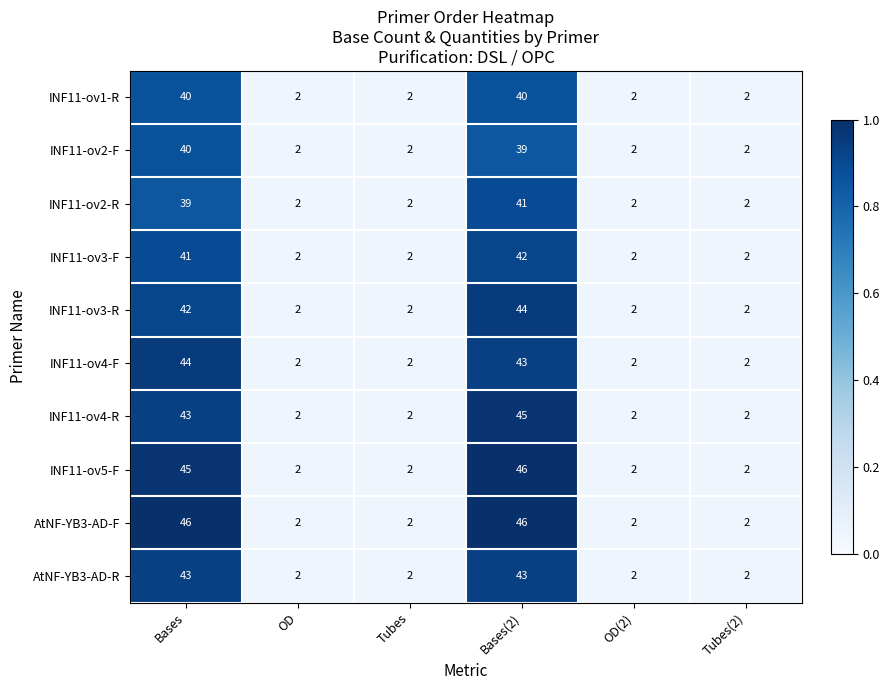

What is the total value across all series at Bases(2)?

429